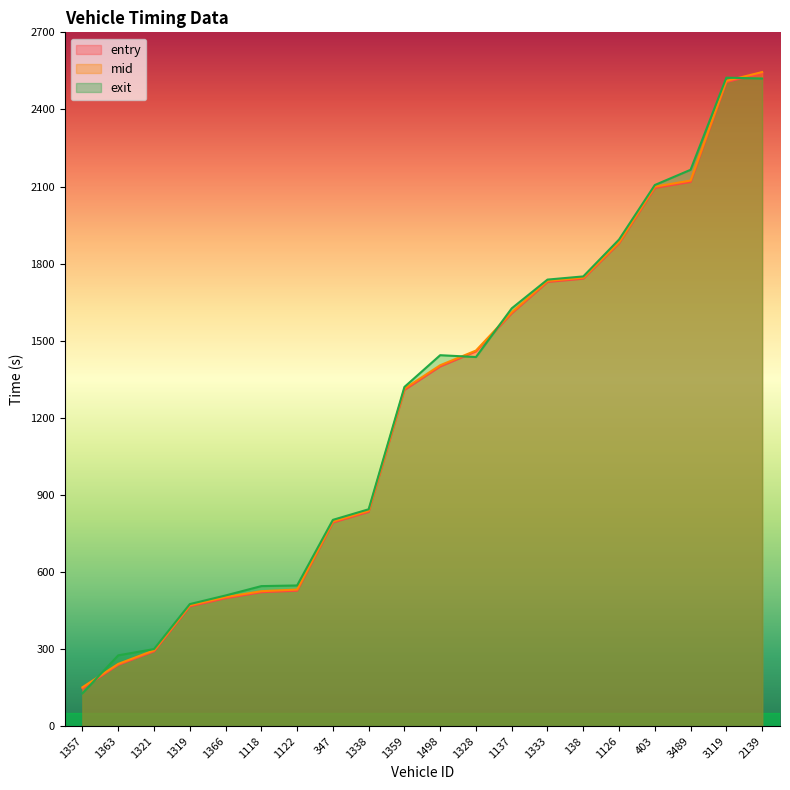

What is the highest value of the exit series?

2523.6